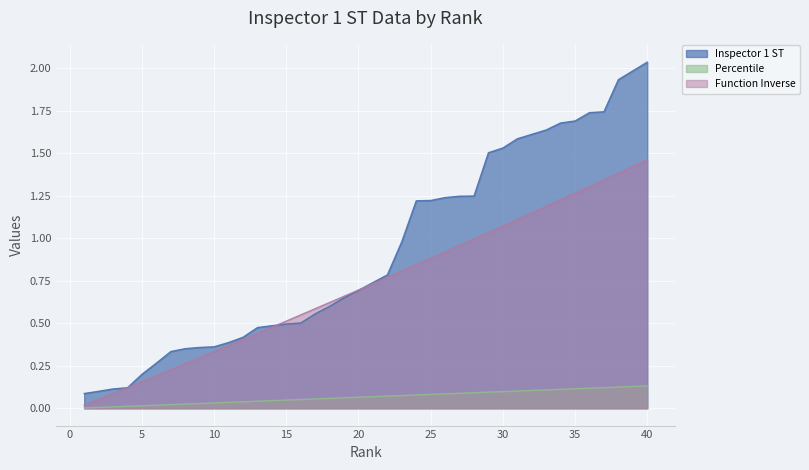

What is the value of the Inspector 1 ST point at the 4th from the left?

0.1